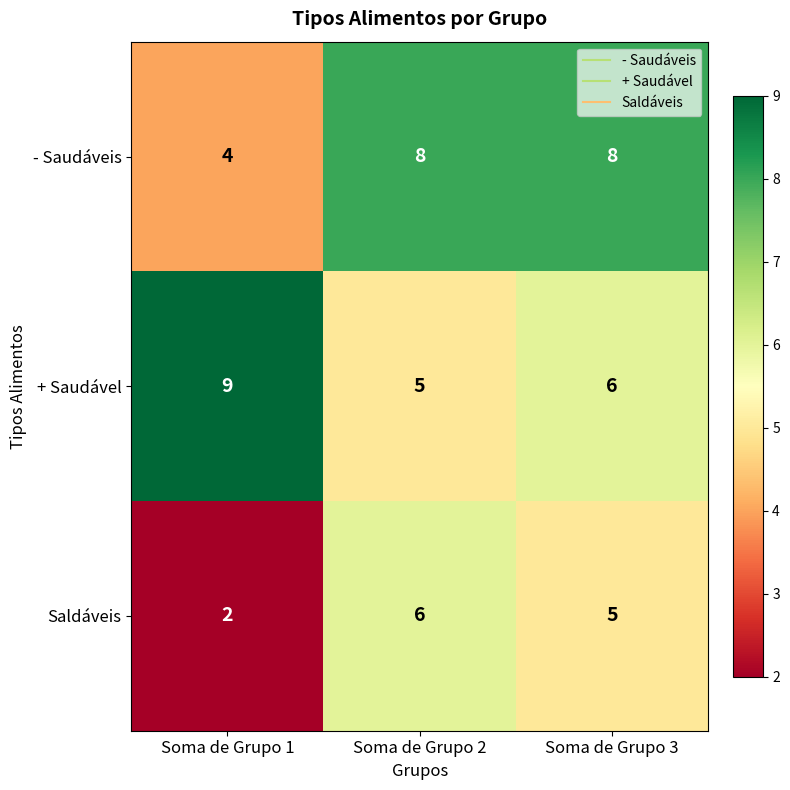

Is the value of - Saudáveis at Soma de Grupo 1 greater than the value of Saldáveis at Soma de Grupo 3?

No